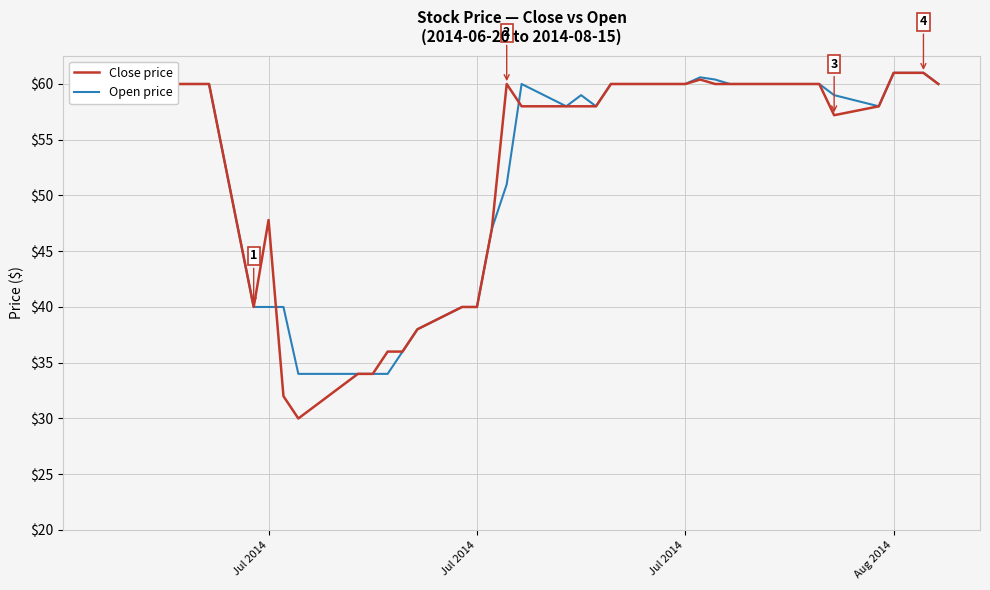

Which series has the largest range (max minus min)?

Close price